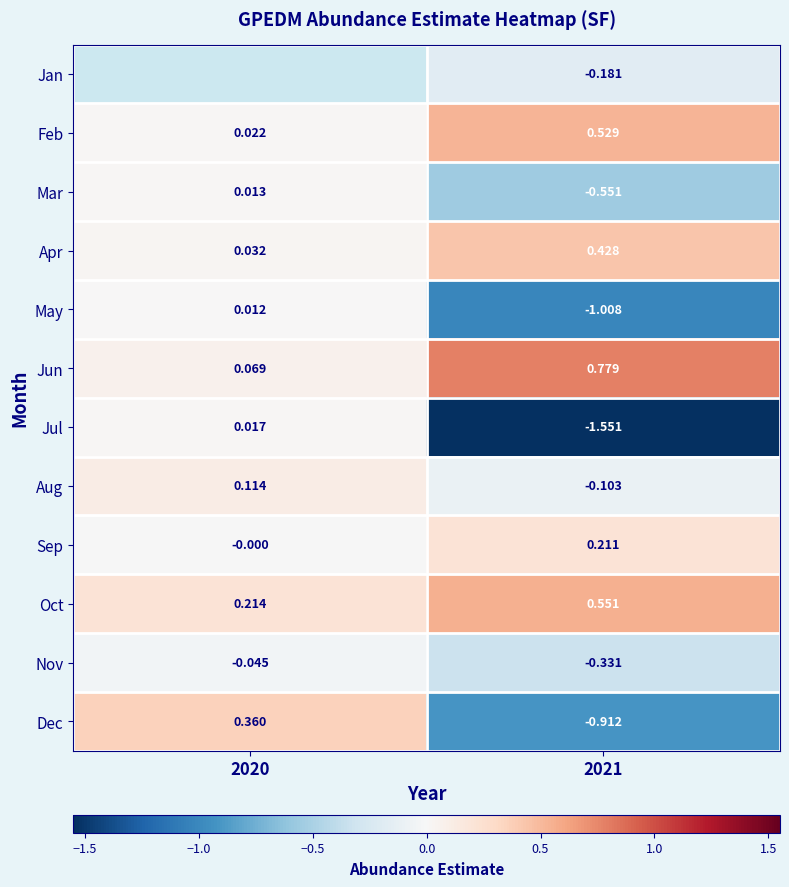

At 2021, list the series in order from largest to smallest.

Jun, Oct, Feb, Apr, Sep, Aug, Jan, Nov, Mar, Dec, May, Jul